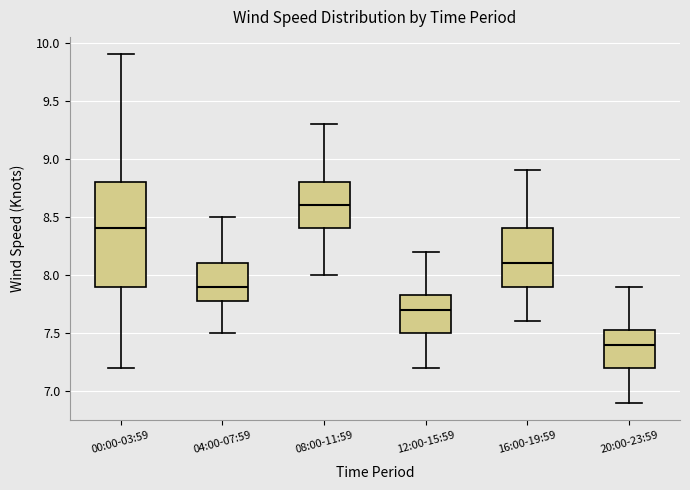

Which box has the highest median line?

08:00-11:59